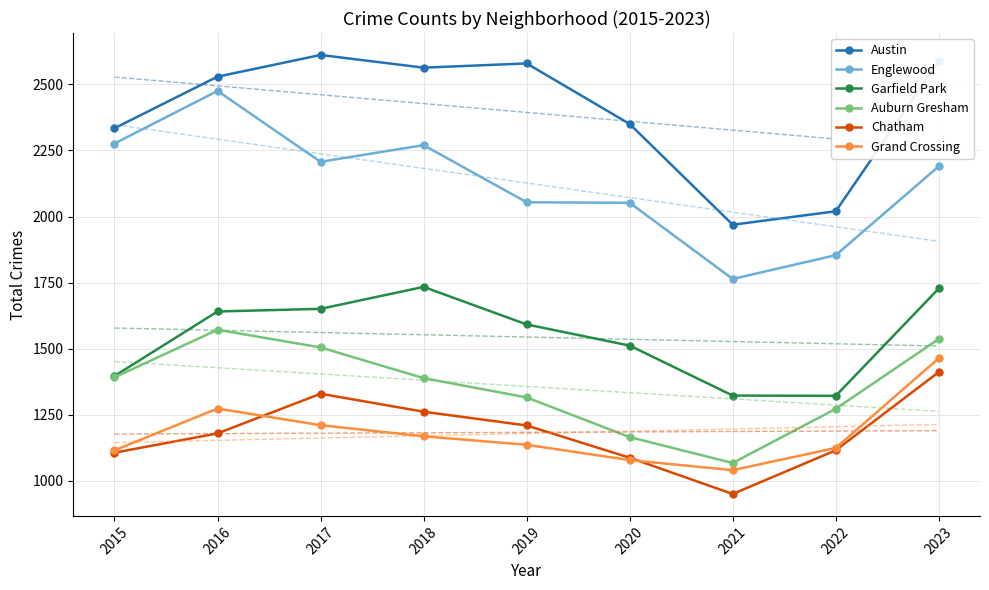

What is the value of the Garfield Park point at the 5th from the left?

1592